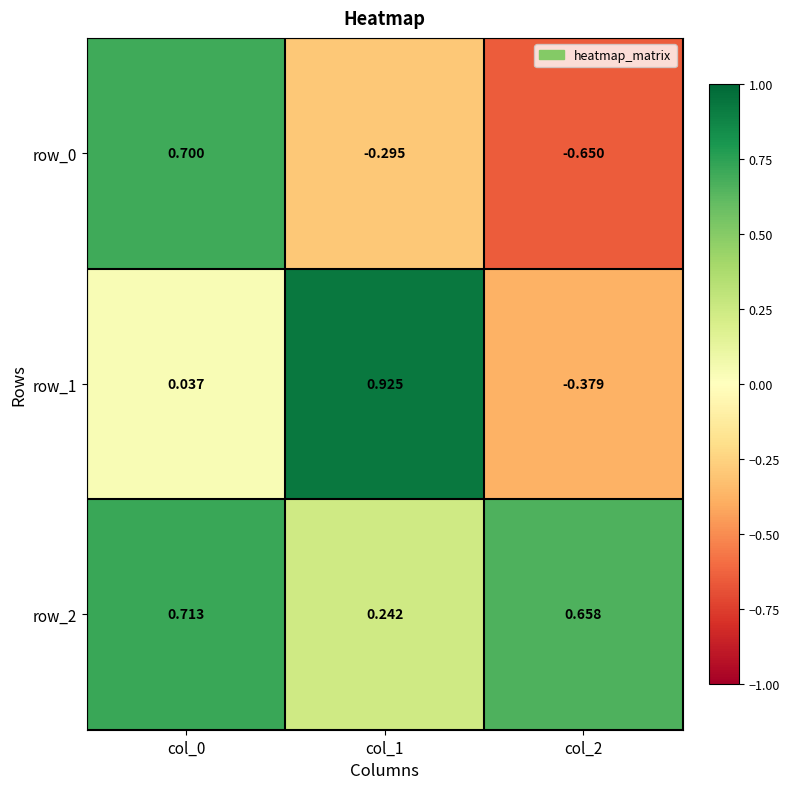

What is the sum of all row_0 values?

-0.2